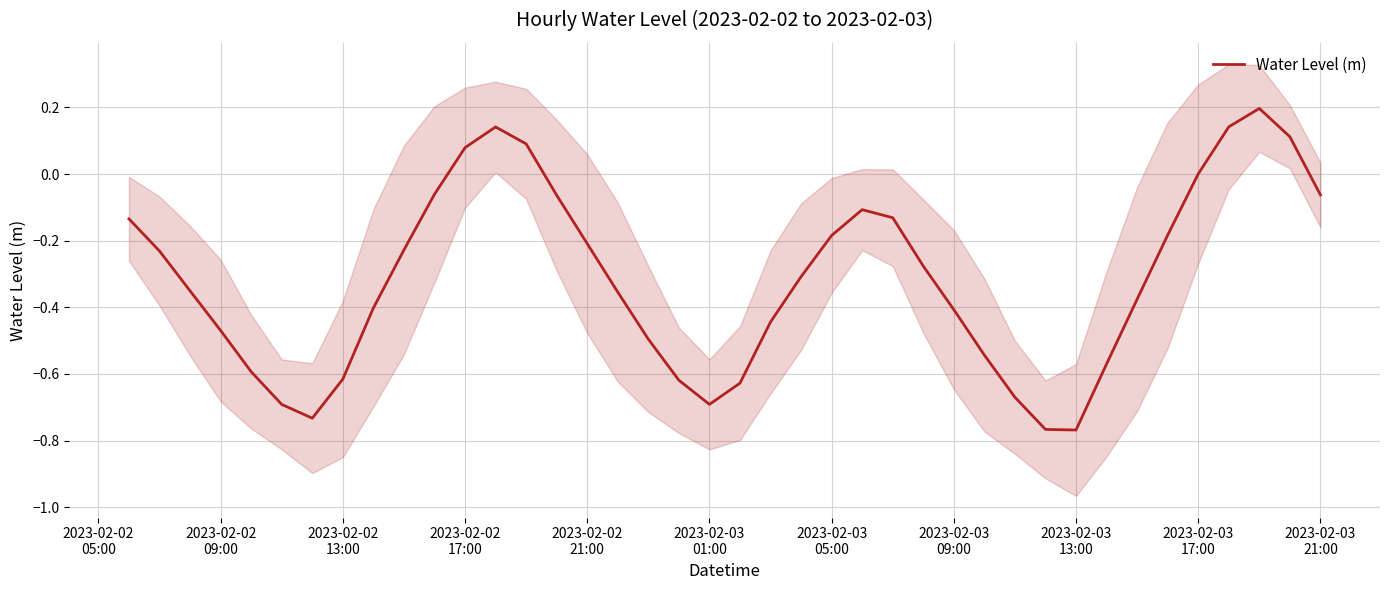

Count the number of categories in the chart.

40